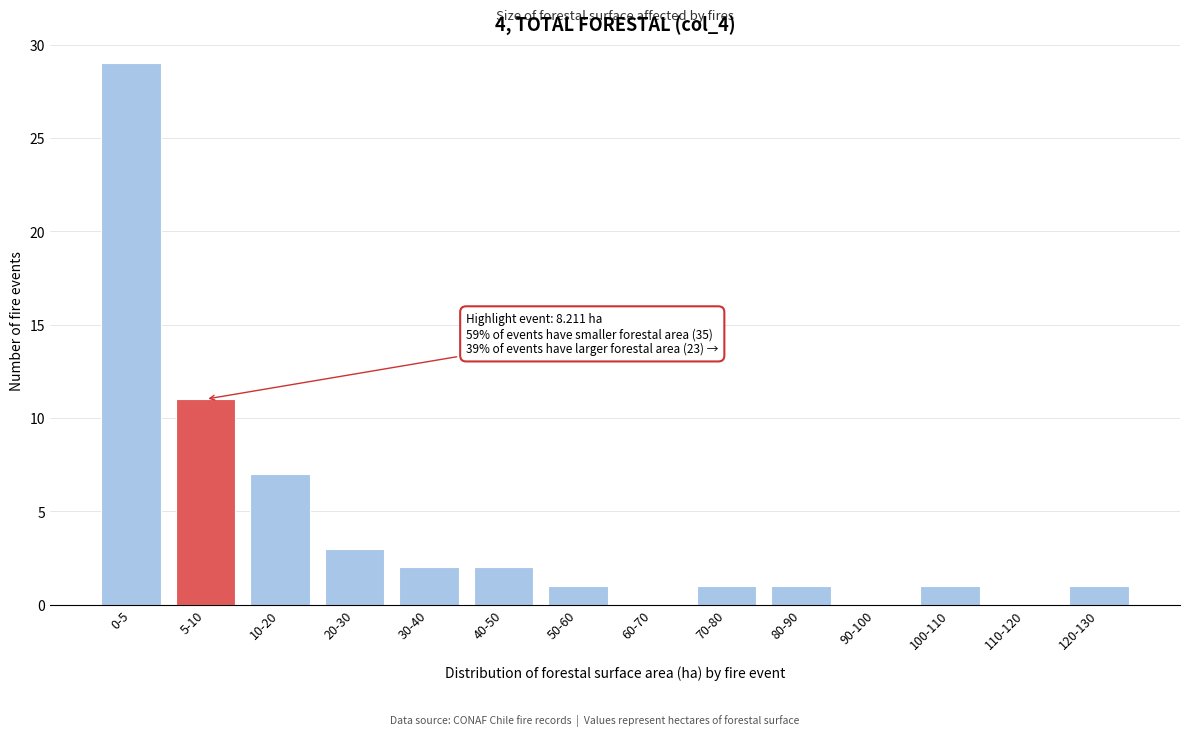

Reading left to right, what are all the values shown in this chart?

0-5=29	5-10=11	10-20=7	20-30=3	30-40=2	40-50=2	50-60=1	60-70=0	70-80=1	80-90=1	90-100=0	100-110=1	110-120=0	120-130=1